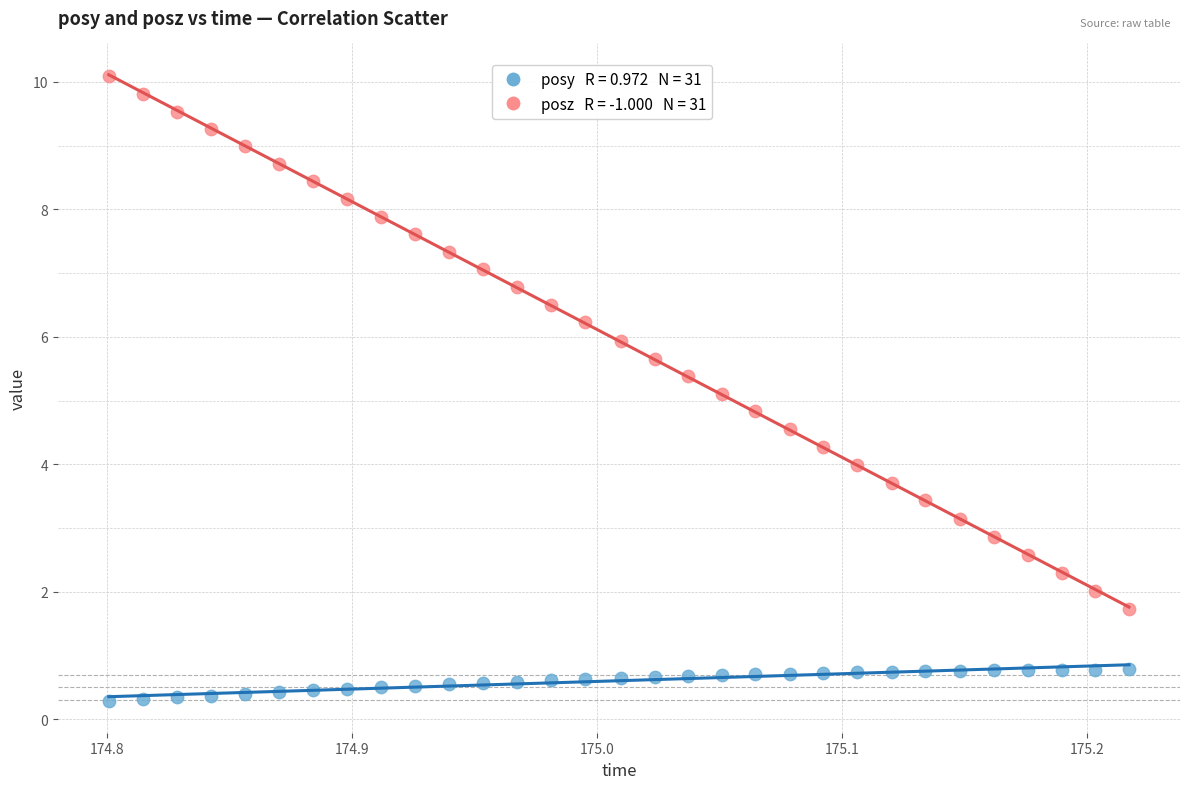

Across all data points, what is the range of Y values (max minus min)?

9.8